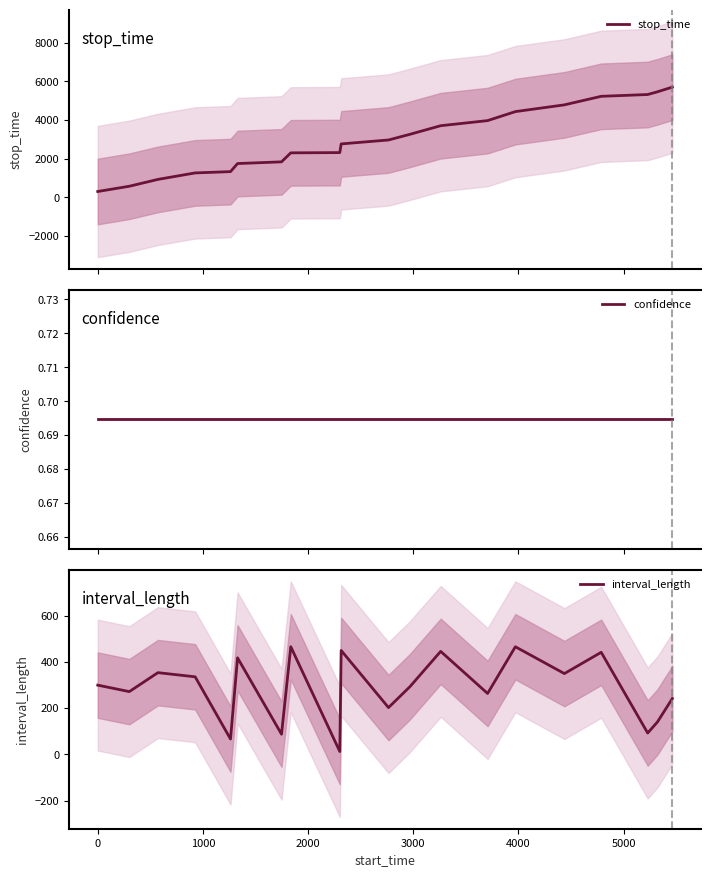

Does the chart have visible grid lines?

No